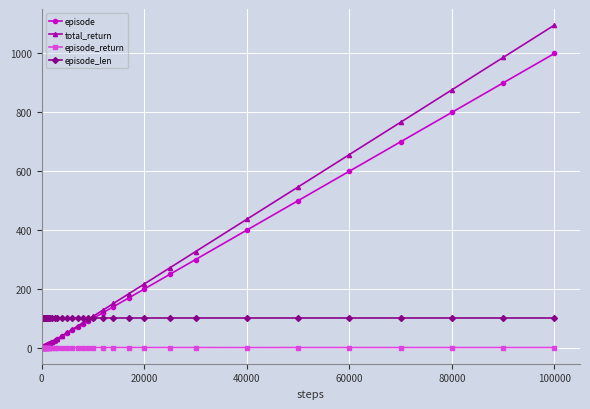

Is this an area chart (filled region under the line)?

No